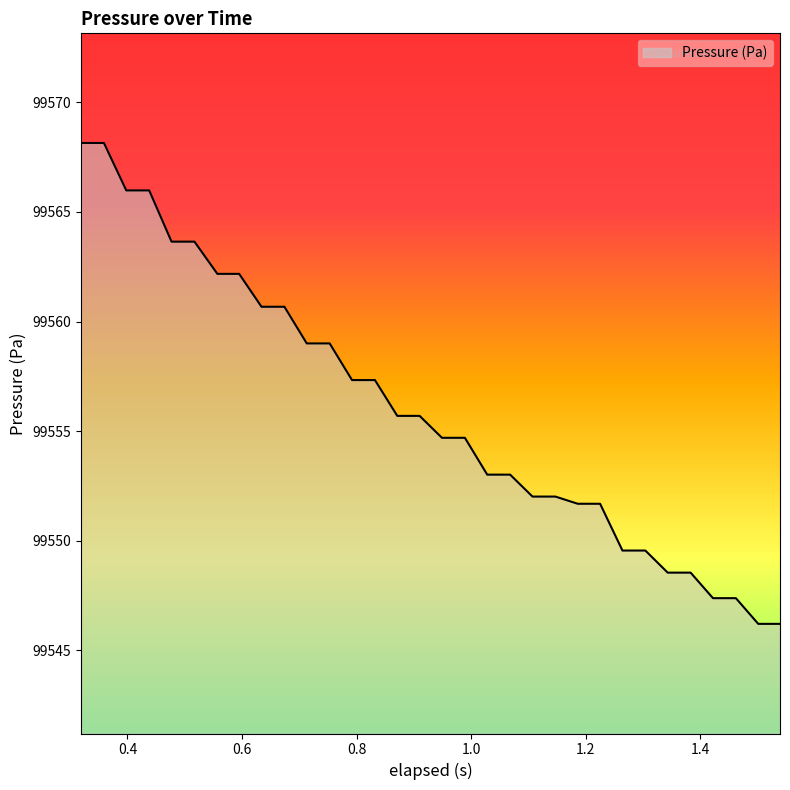

Reading left to right, extract all data points from this chart.

99568.1	99568.1	99566.0	99566.0	99563.6	99563.6	99562.2	99562.2	99560.7	99560.7	99559.0	99559.0	99557.3	99557.3	99555.7	99555.7	99554.7	99554.7	99553.0	99553.0	99552.0	99552.0	99551.7	99551.7	99549.6	99549.6	99548.6	99548.6	99547.4	99547.4	99546.2	99546.2